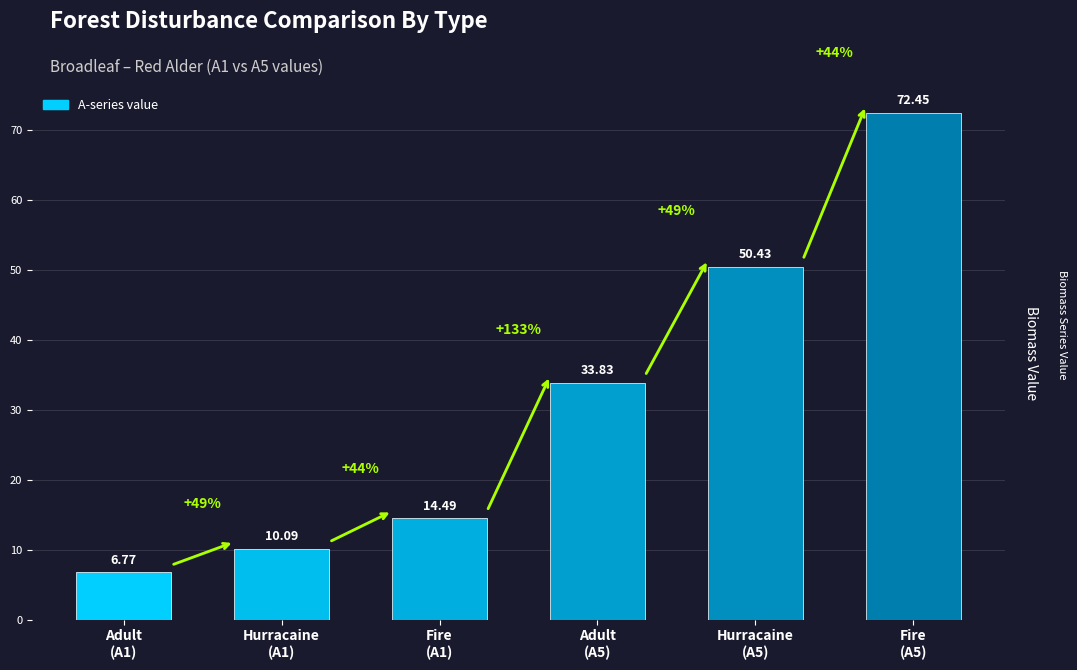

Is it true that the value at Fire
(A5) is 98.8?

False